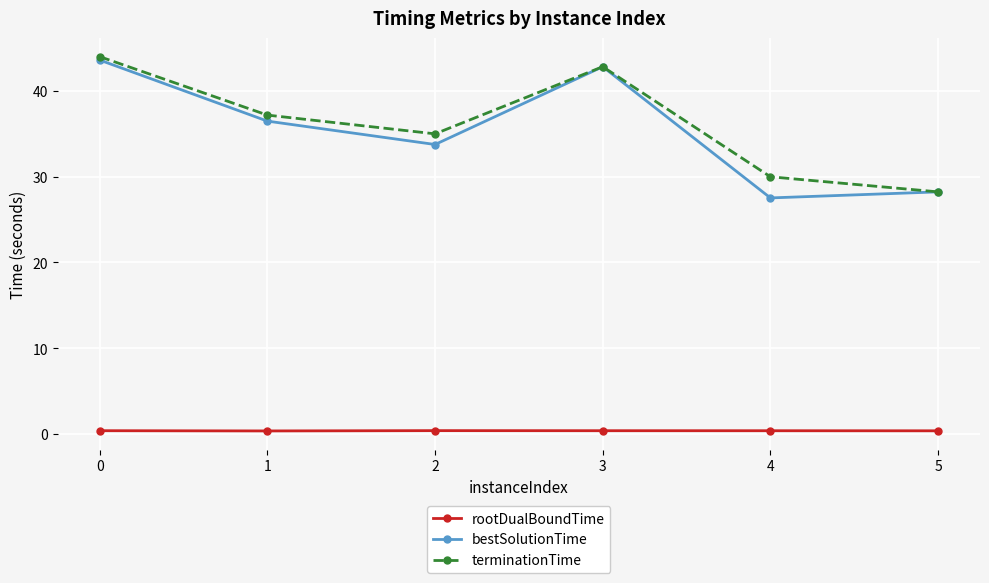

How many values in the bestSolutionTime series exceed 36?

3